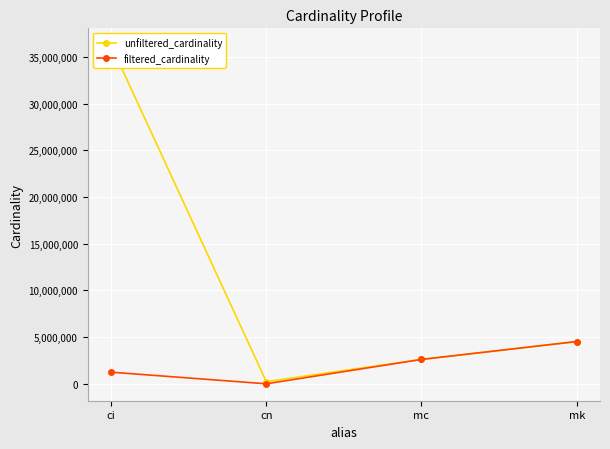

At which label does filtered_cardinality reach its minimum?

cn